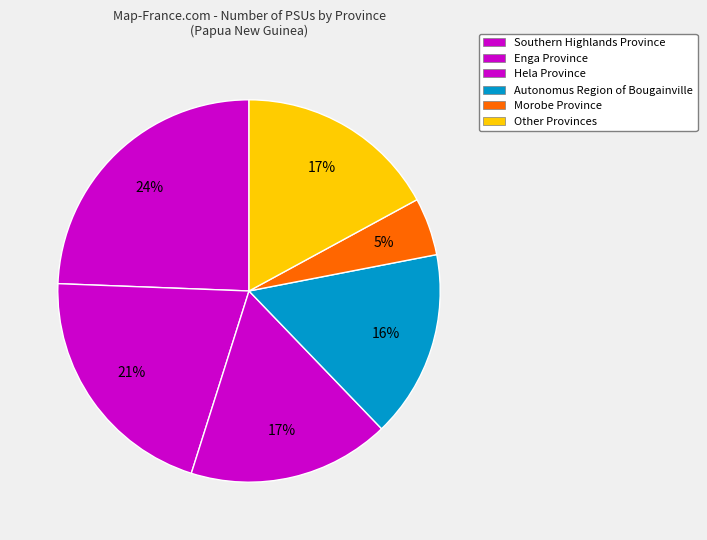

How many segments does this pie chart have?

6